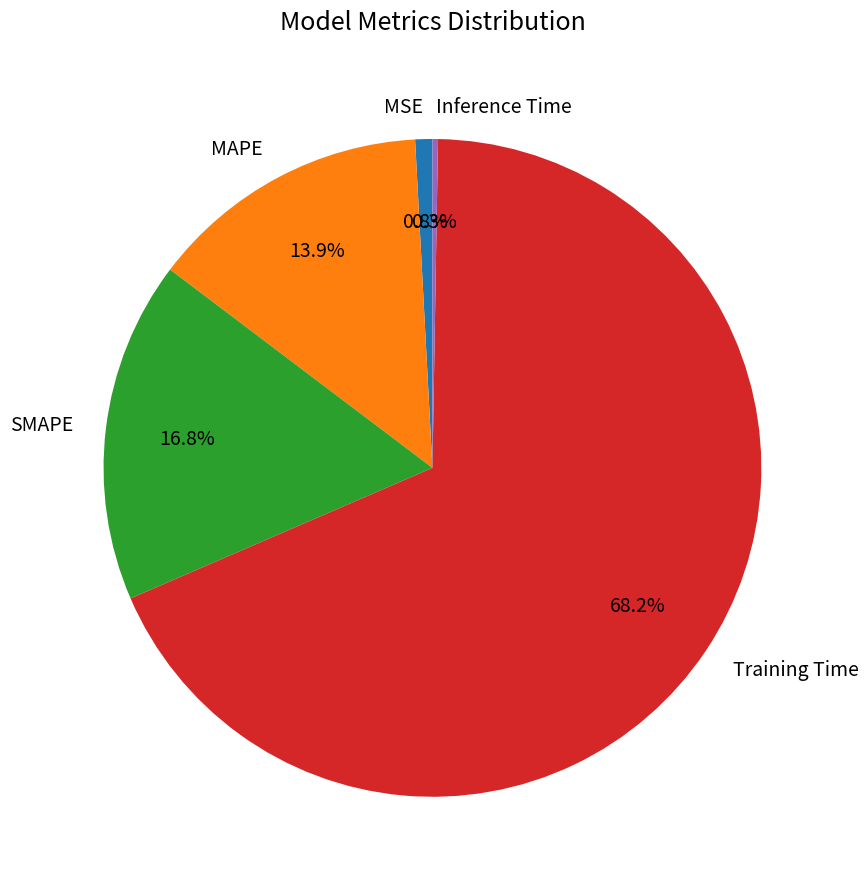

What is the largest slice in the pie chart?

Training Time